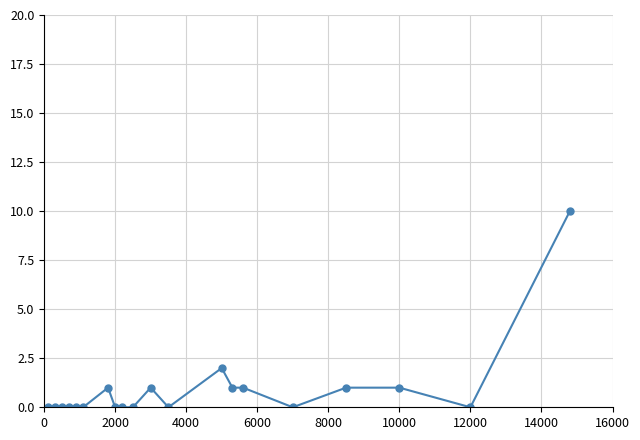

Does the chart display data point markers on the line(s)?

Yes